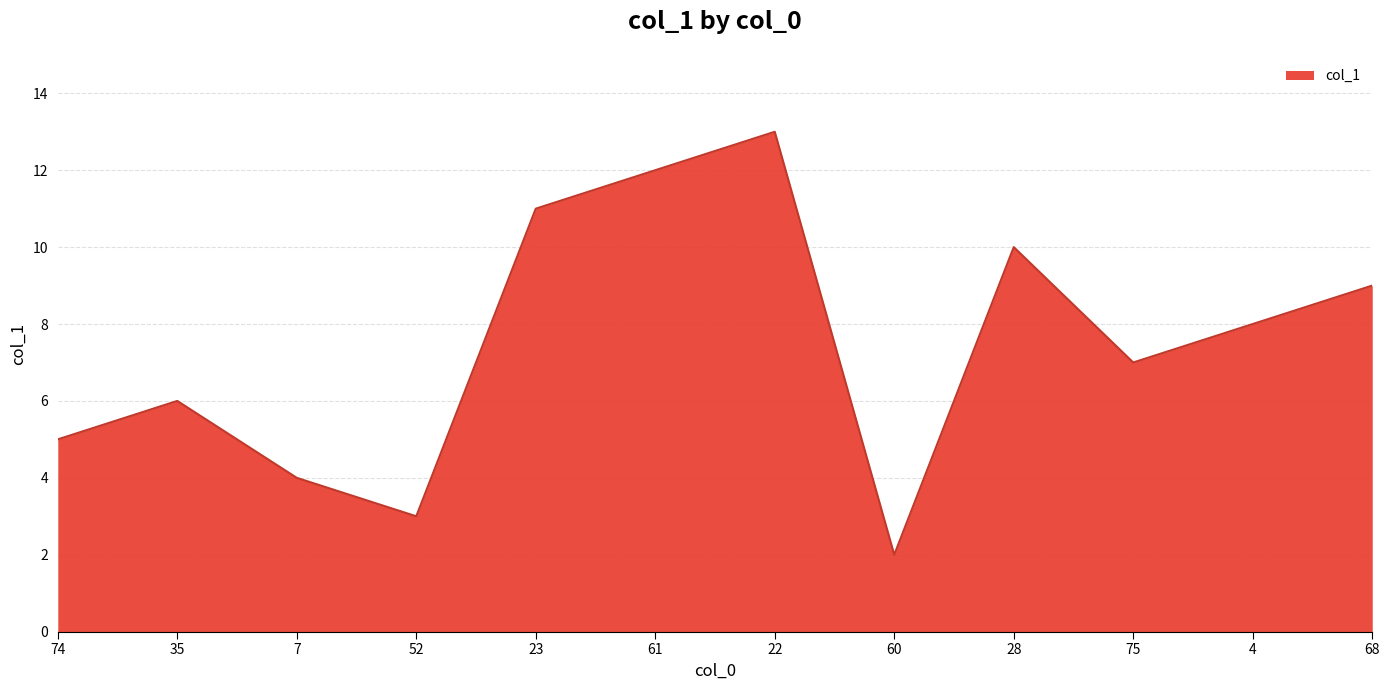

List the labels in order of value, smallest first.

60, 52, 7, 74, 35, 75, 4, 68, 28, 23, 61, 22